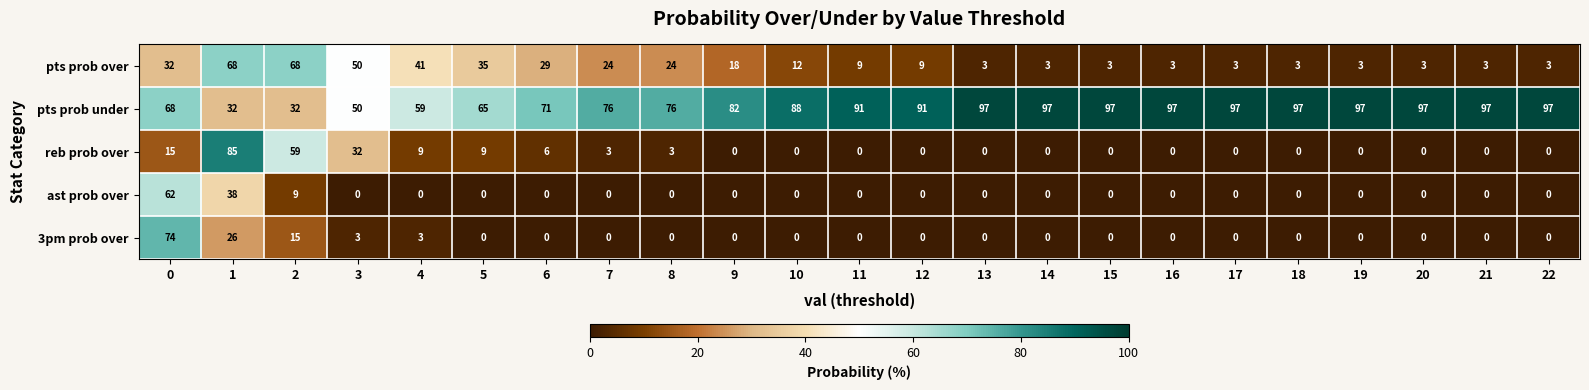

Which series has the widest spread of values?

reb prob over